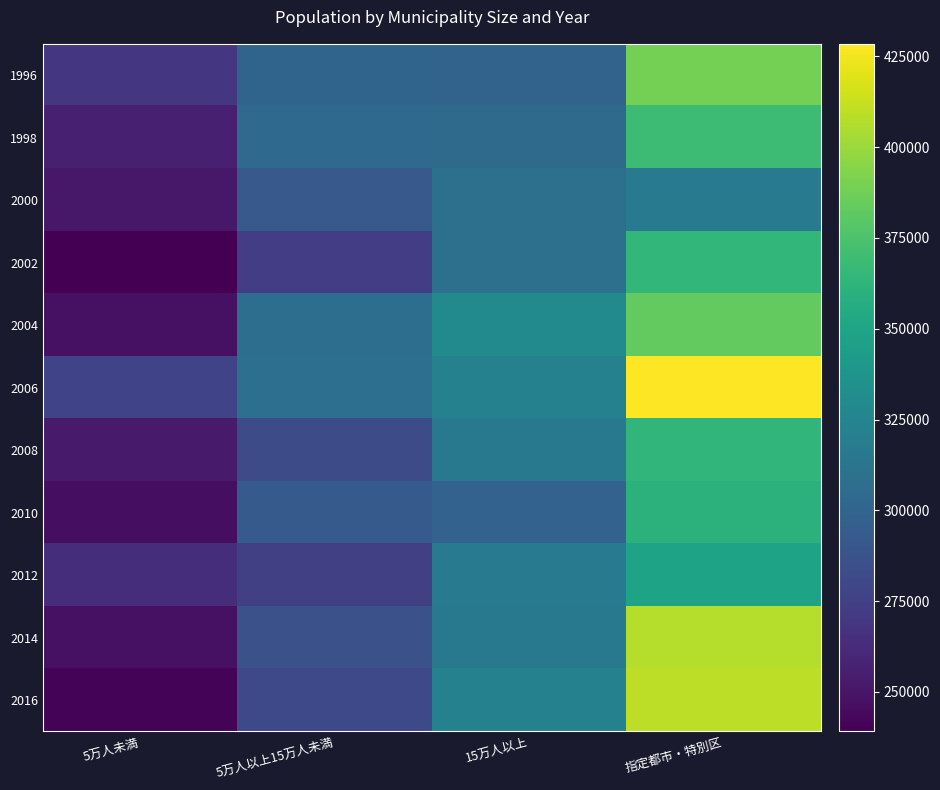

At which category is the sum across all series the highest?

指定都市・特別区